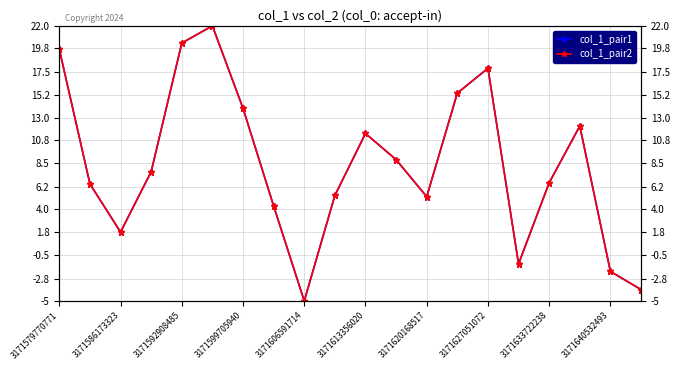

Does the chart have visible grid lines?

Yes